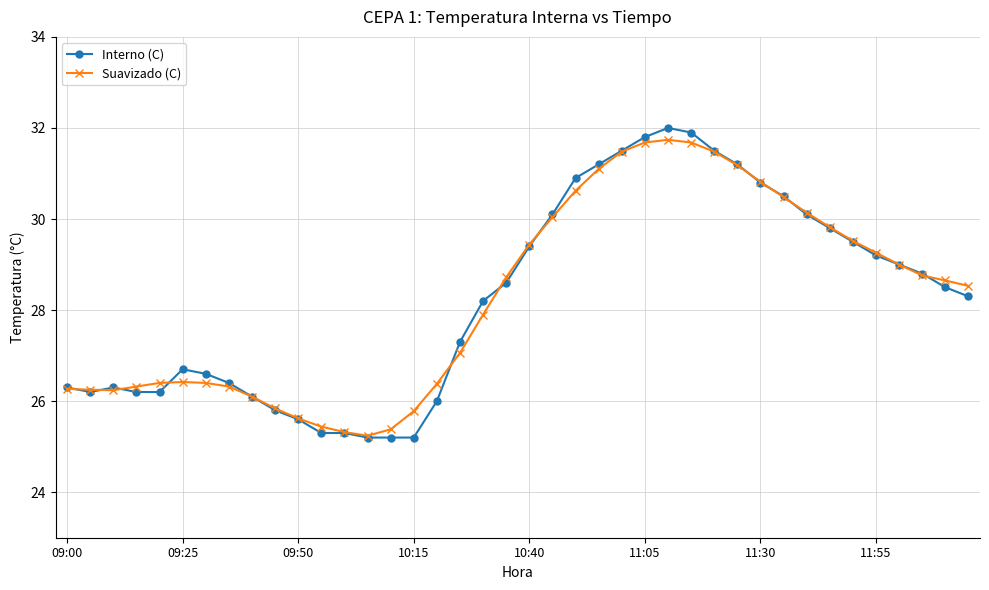

True or false: Interno (C) has more than 2 points higher than both neighbors.

True